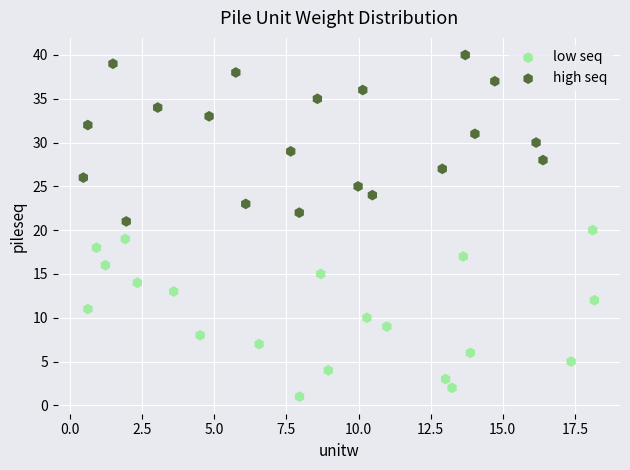

Which series reaches the maximum Y coordinate?

high seq